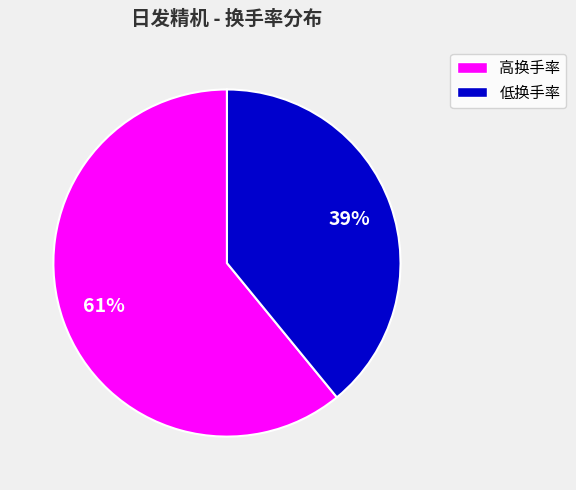

Is there any slice that represents more than half of the pie?

Yes